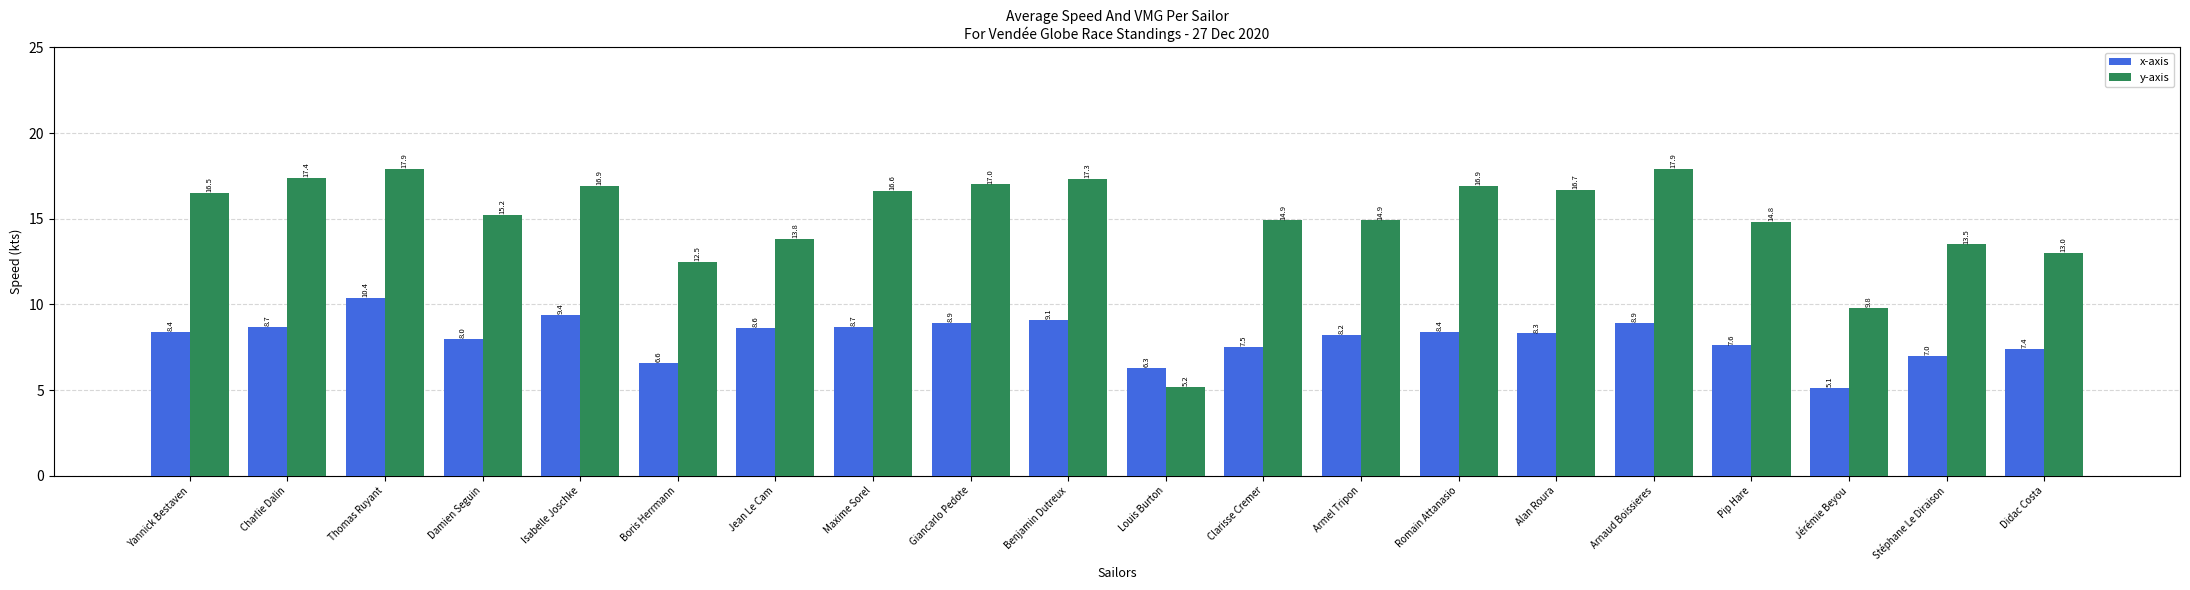

Where does the x-axis series first go above 8?

Yannick Bestaven